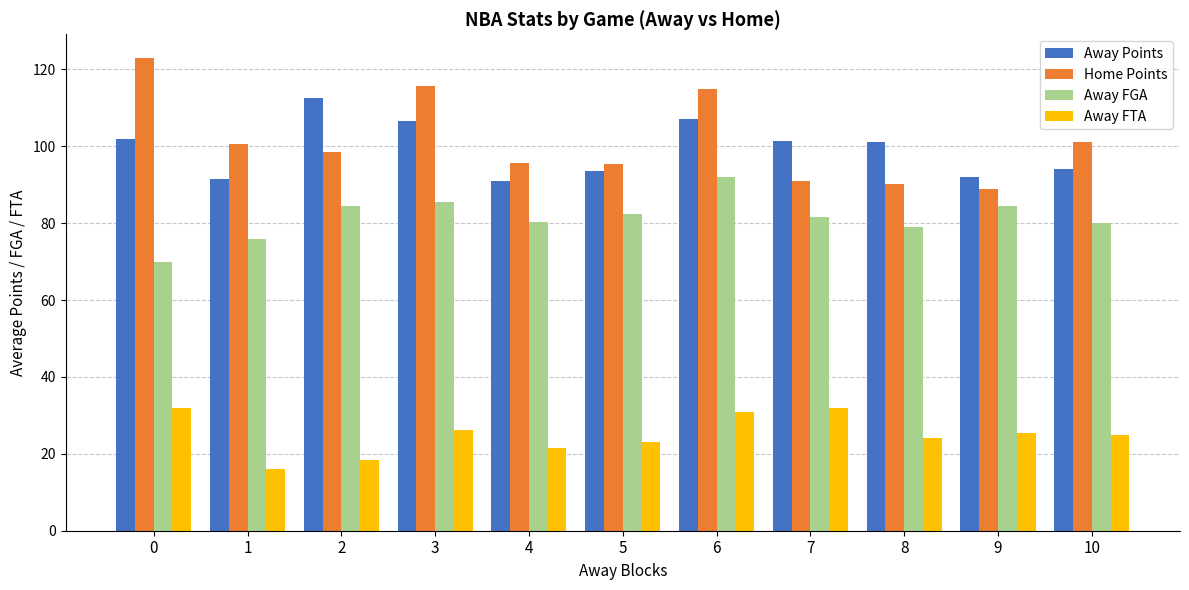

How many data points in Home Points are less than 98?

5